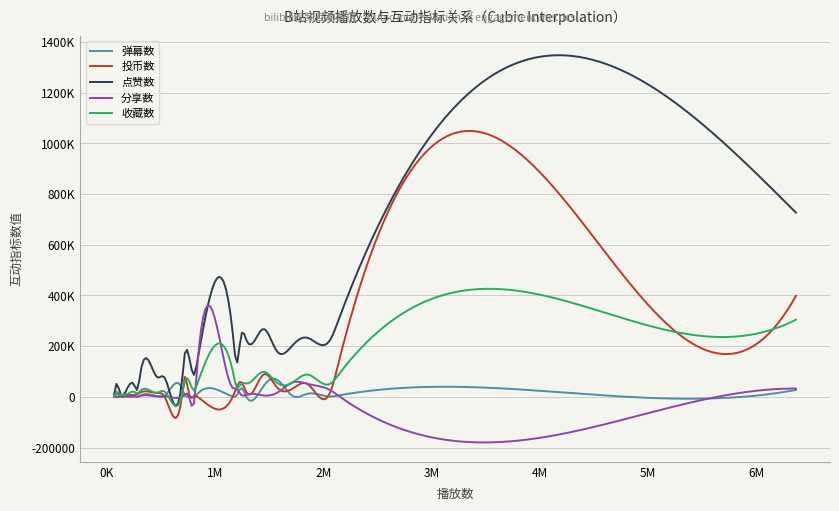

What are all the series names shown in the legend?

弹幕数, 投币数, 点赞数, 分享数, 收藏数